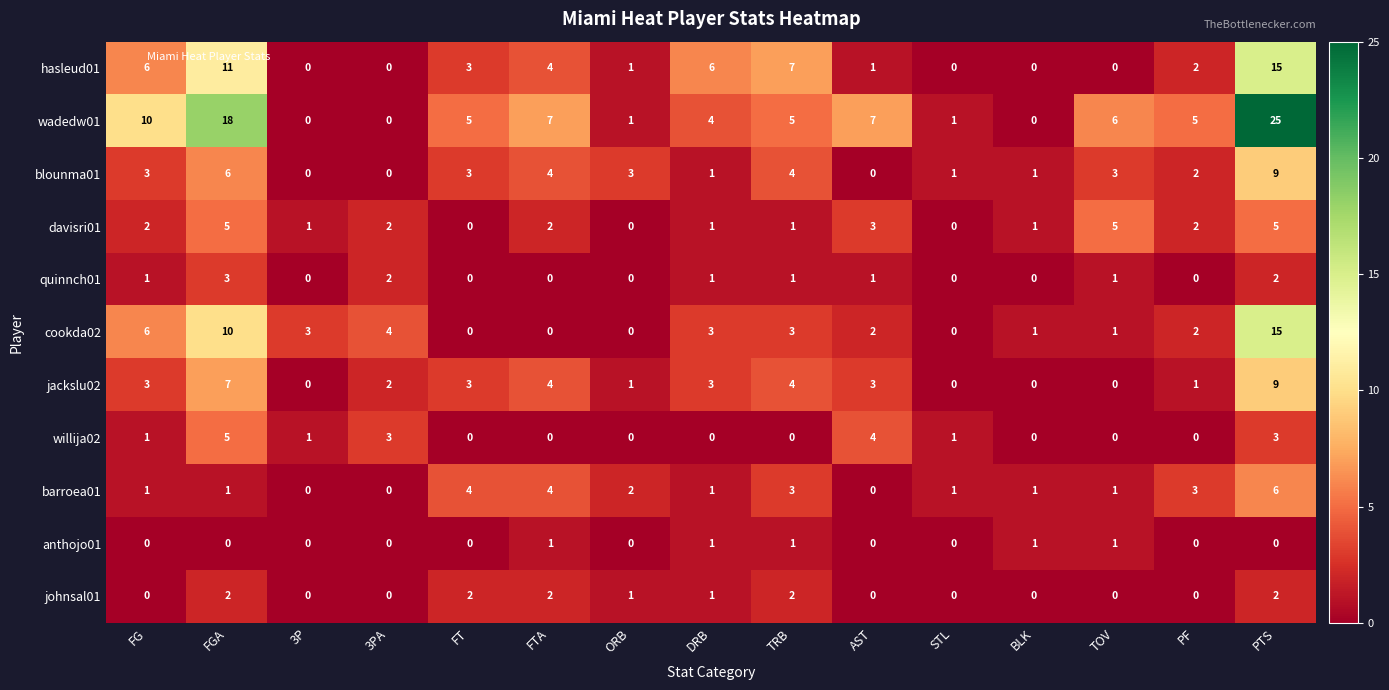

How many blounma01 values are between 1 and 4?

10